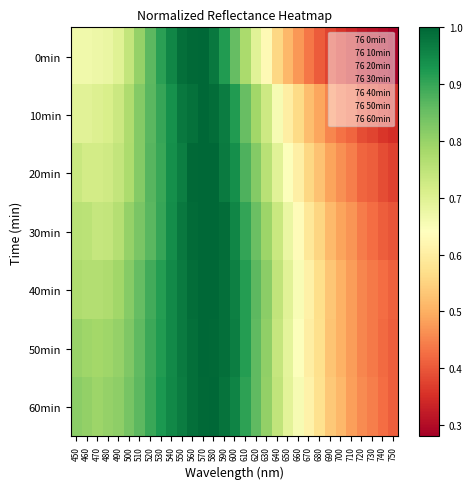

At which category is the sum across all series the highest?

570